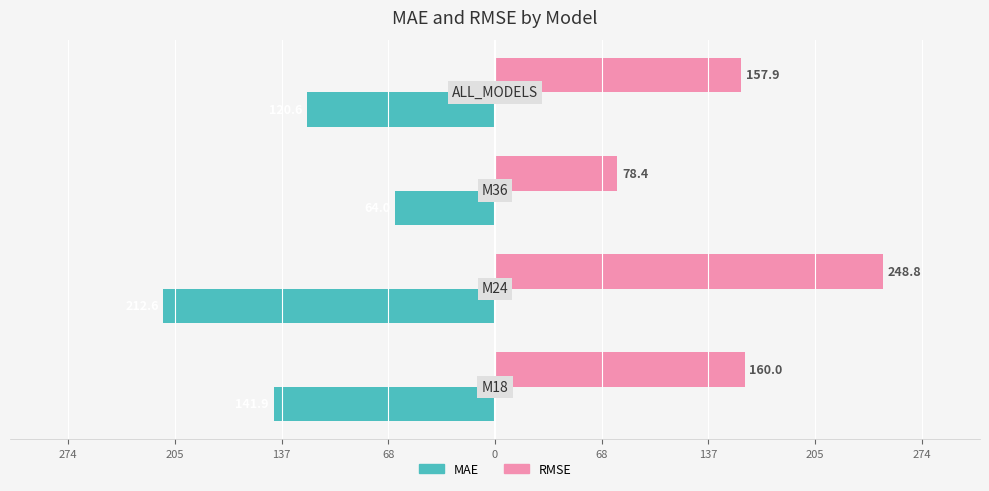

Which series has the largest range (max minus min)?

RMSE